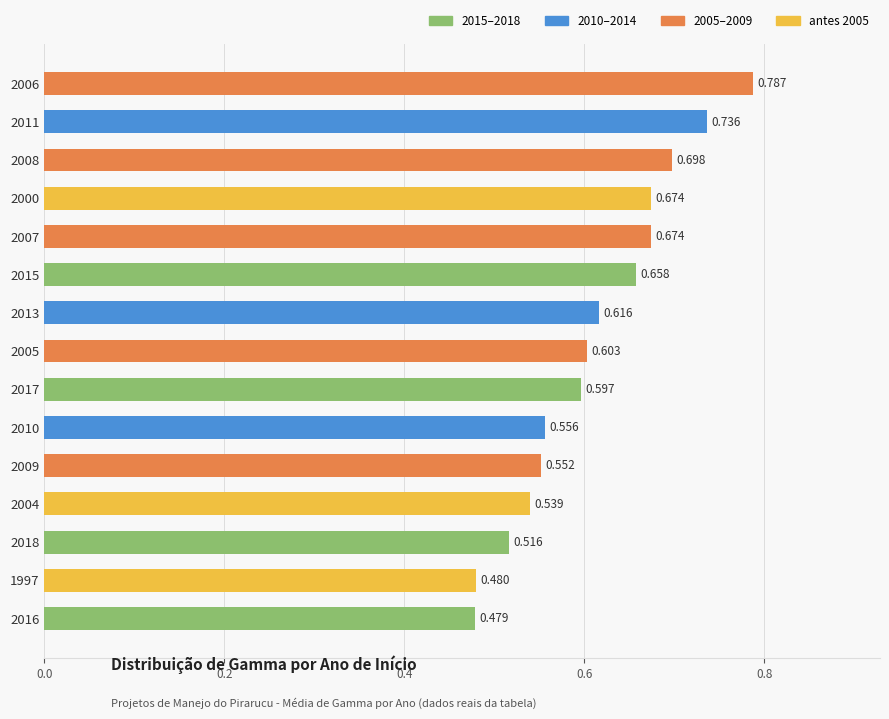

Count the number of data series in this chart.

1